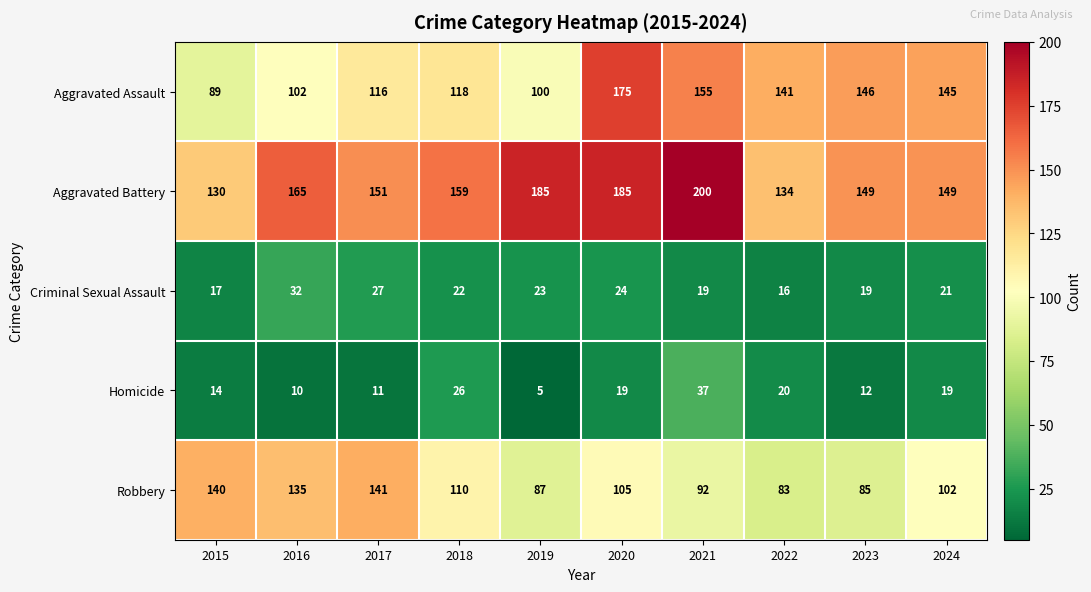

The Robbery series shows 49 at 2018. True or false?

False